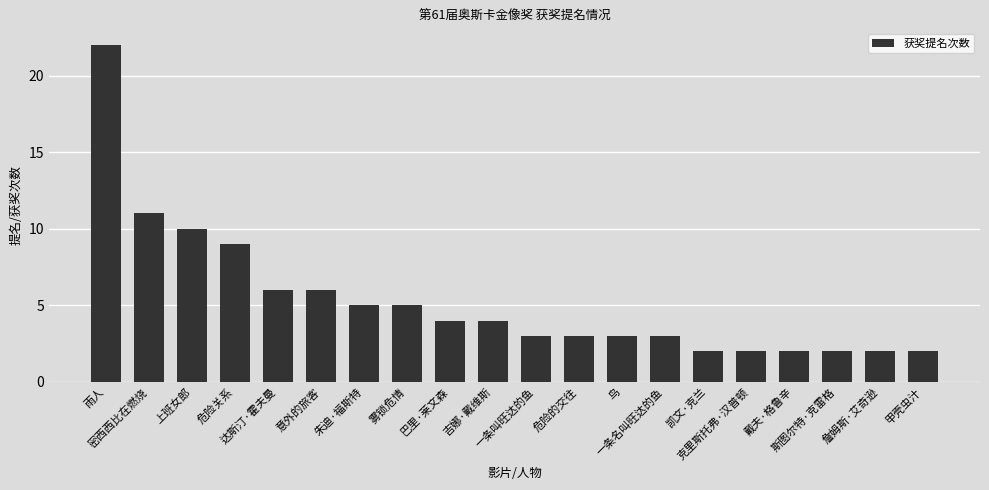

What is the greatest value displayed?

22